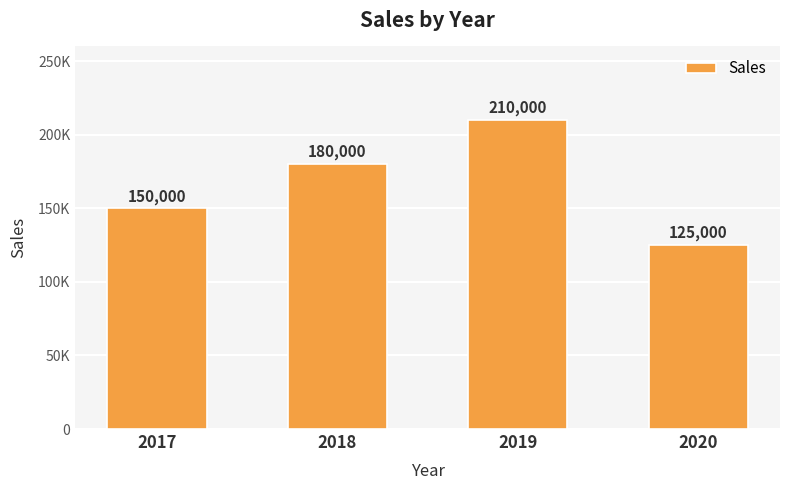

Reading left to right, list all the values displayed in this chart.

150000	180000	210000	125000